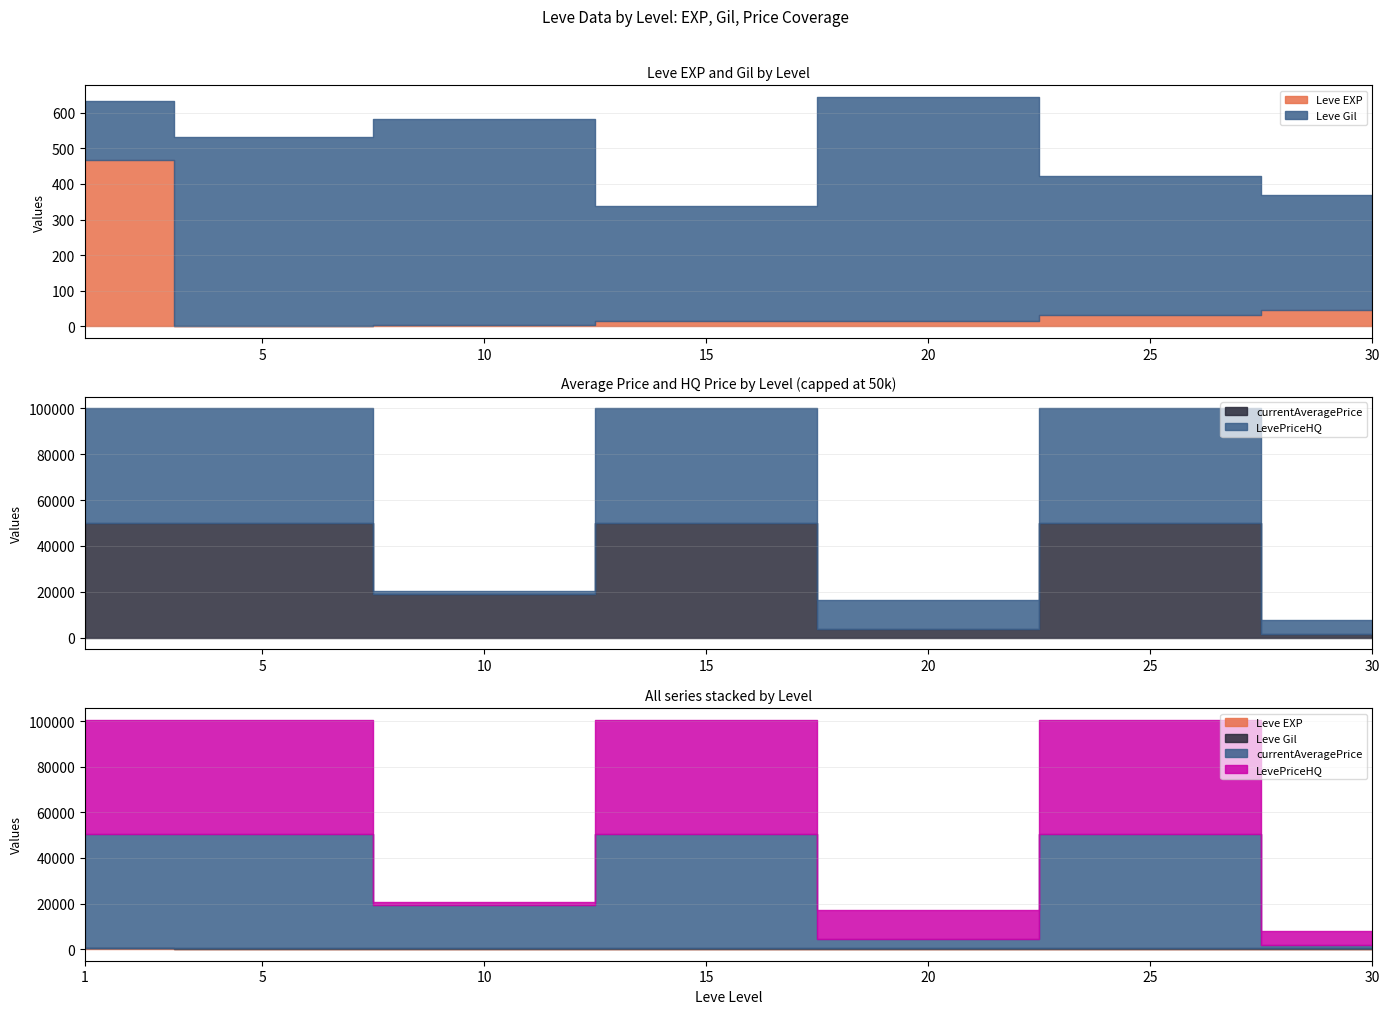

At which label is currentAveragePrice closest to 41040429?

15